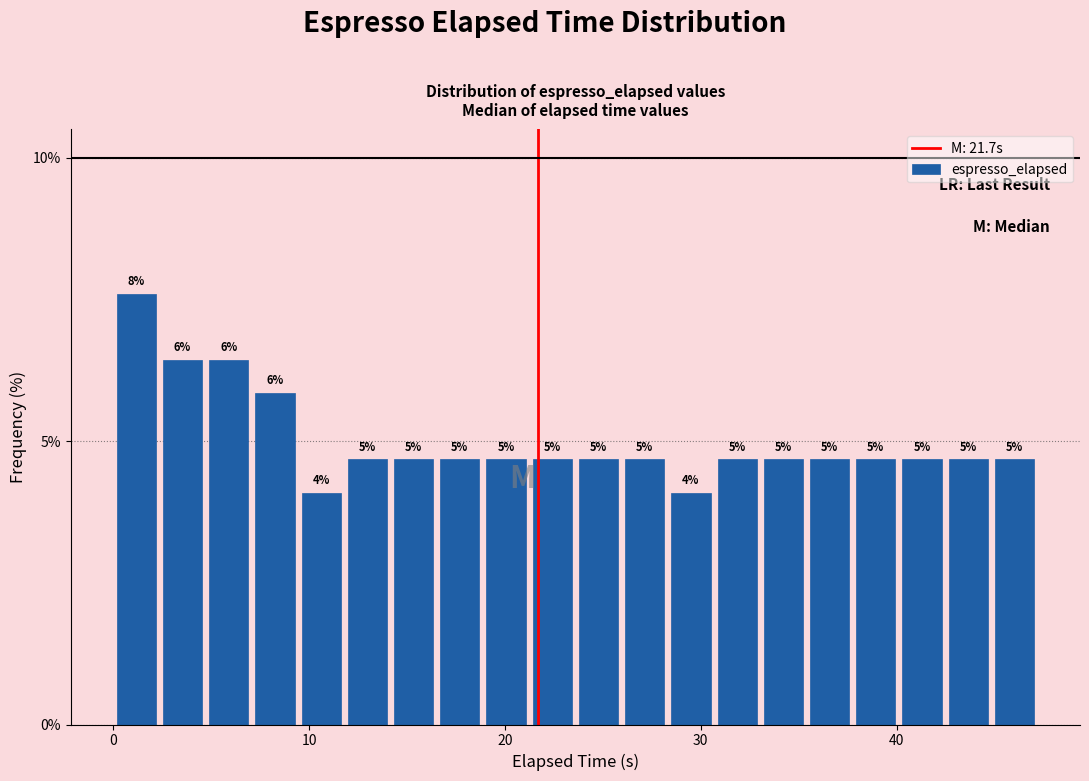

Around what value on the x-axis is the tallest bar? Give the approximate position of its centre, as read against the axis.

1